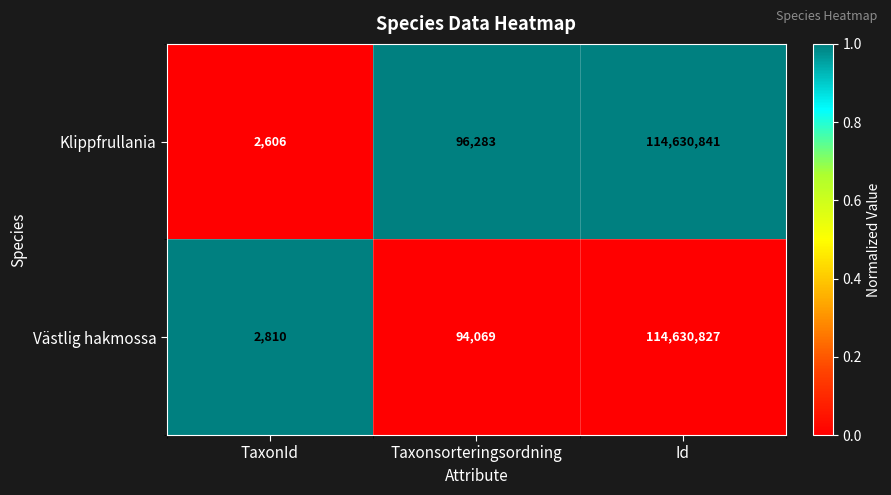

Is the value of Klippfrullania at TaxonId greater than the value of Västlig hakmossa at TaxonId?

No